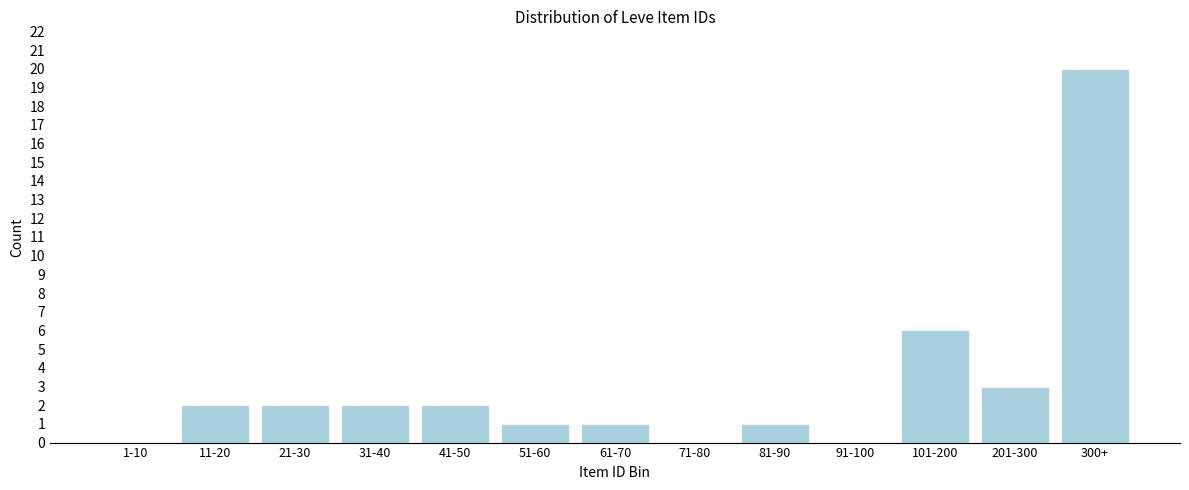

Reading right to left, what are all the values shown in this chart?

300+=20	201-300=3	101-200=6	91-100=0	81-90=1	71-80=0	61-70=1	51-60=1	41-50=2	31-40=2	21-30=2	11-20=2	1-10=0